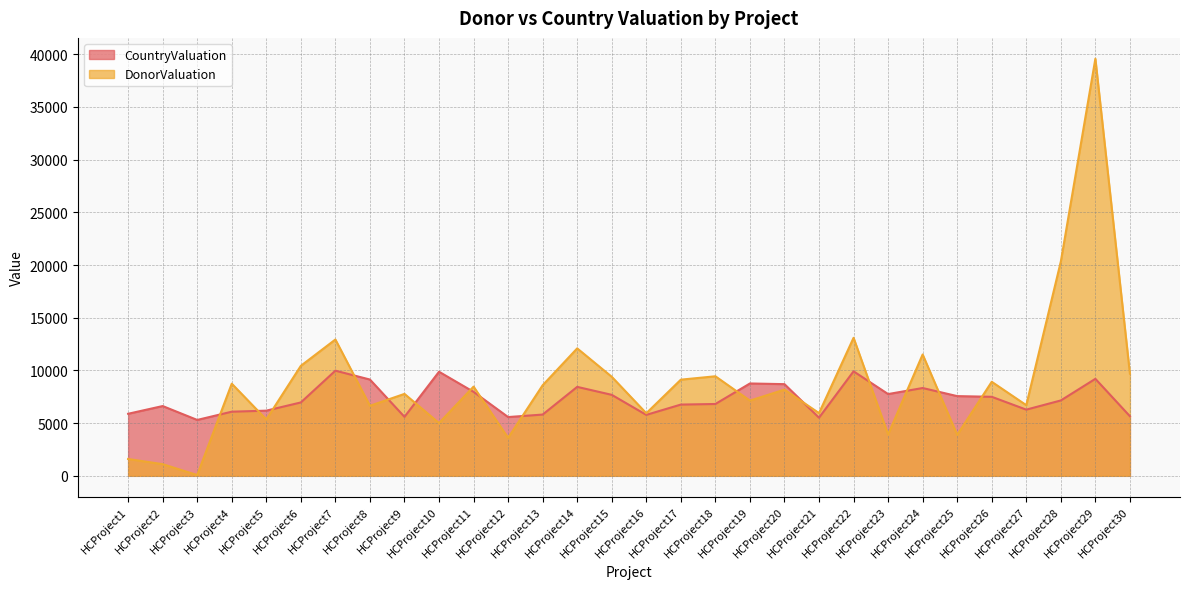

The CountryValuation series shows 2279 at HCProject27. True or false?

False